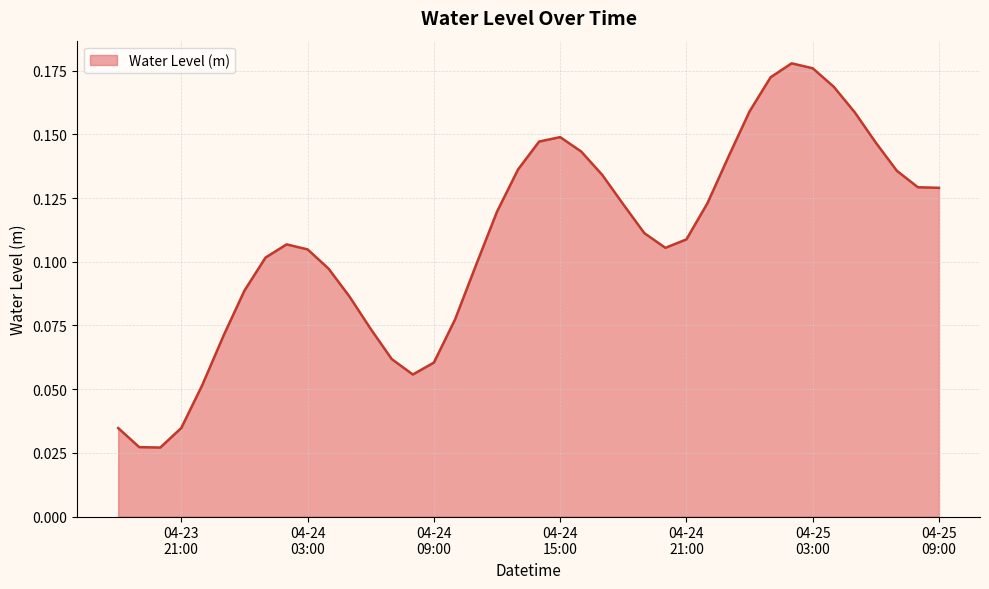

List the labels in order of value, smallest first.

2024-04-23 20:00:00, 2024-04-23 19:00:00, 2024-04-23 18:00:00, 2024-04-23 21:00:00, 2024-04-23 22:00:00, 2024-04-24 08:00:00, 2024-04-24 09:00:00, 2024-04-24 07:00:00, 2024-04-23 23:00:00, 2024-04-24 06:00:00, 2024-04-24 10:00:00, 2024-04-24 05:00:00, 2024-04-24 00:00:00, 2024-04-24 04:00:00, 2024-04-24 11:00:00, 2024-04-24 01:00:00, 2024-04-24 03:00:00, 2024-04-24 20:00:00, 2024-04-24 02:00:00, 2024-04-24 21:00:00, 2024-04-24 19:00:00, 2024-04-24 12:00:00, 2024-04-24 18:00:00, 2024-04-24 22:00:00, 2024-04-25 09:00:00, 2024-04-25 08:00:00, 2024-04-24 17:00:00, 2024-04-25 07:00:00, 2024-04-24 13:00:00, 2024-04-24 23:00:00, 2024-04-24 16:00:00, 2024-04-25 06:00:00, 2024-04-24 14:00:00, 2024-04-24 15:00:00, 2024-04-25 05:00:00, 2024-04-25 00:00:00, 2024-04-25 04:00:00, 2024-04-25 01:00:00, 2024-04-25 03:00:00, 2024-04-25 02:00:00